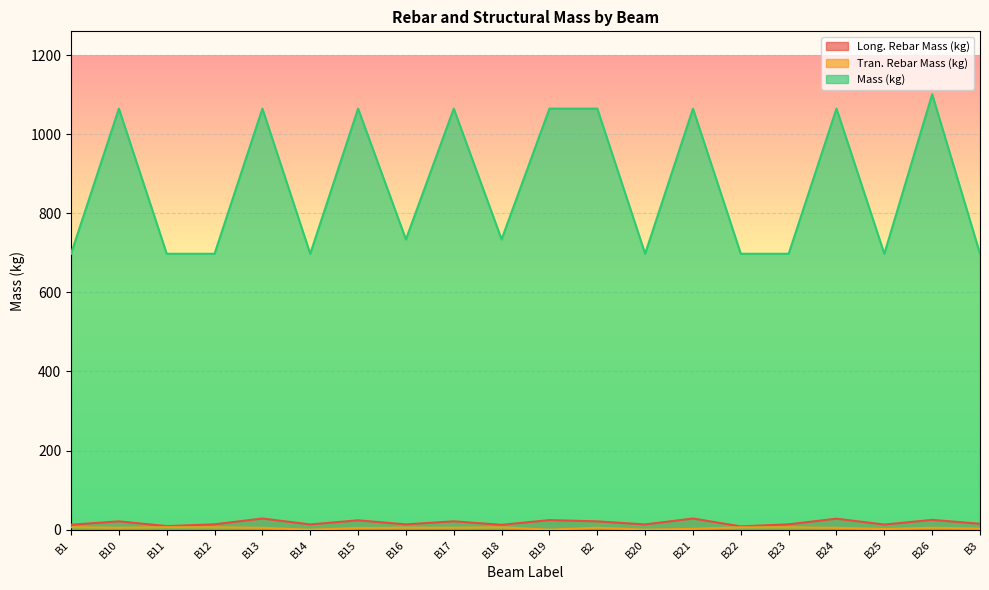

In Long. Rebar Mass (kg), how many points are lower than both neighbors (excluding endpoints)?

7